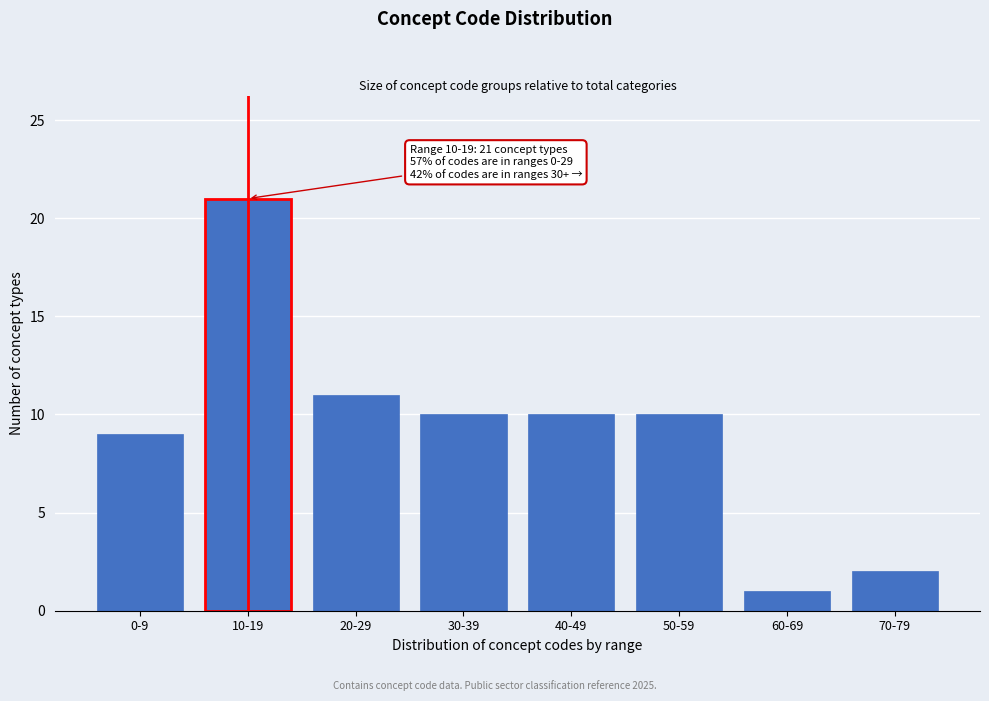

Reading left to right, transcribe all the data shown in this chart.

9	21	11	10	10	10	1	2